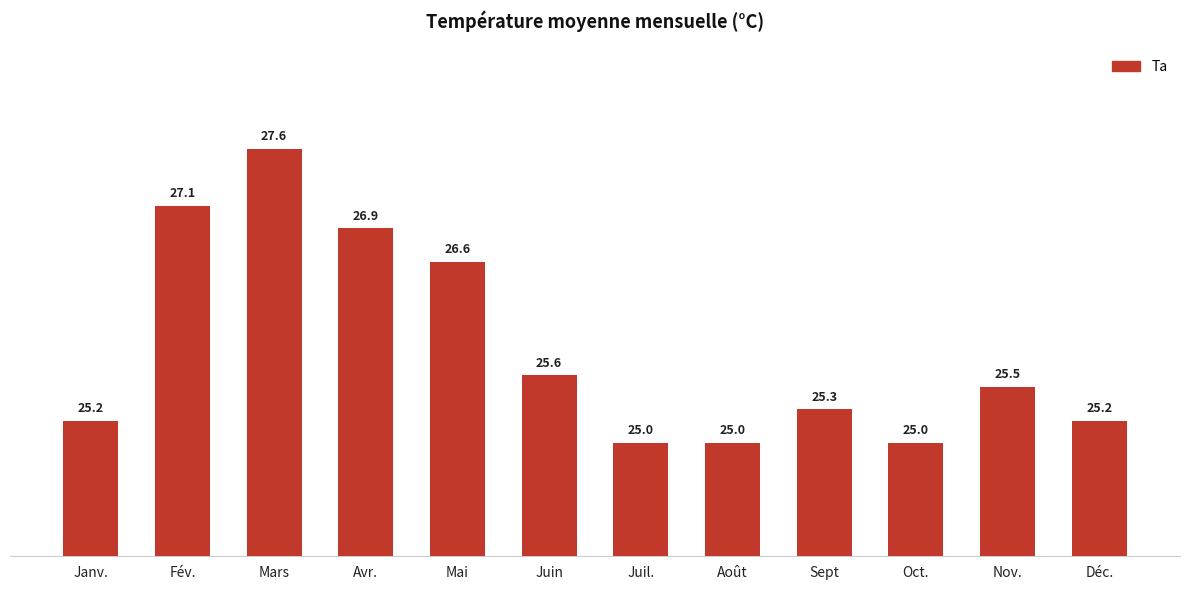

Reading left to right, transcribe all the data shown in this chart.

Janv.=25.2	Fév.=27.1	Mars=27.6	Avr.=26.9	Mai=26.6	Juin=25.6	Juil.=25.0	Août=25.0	Sept=25.3	Oct.=25.0	Nov.=25.5	Déc.=25.2